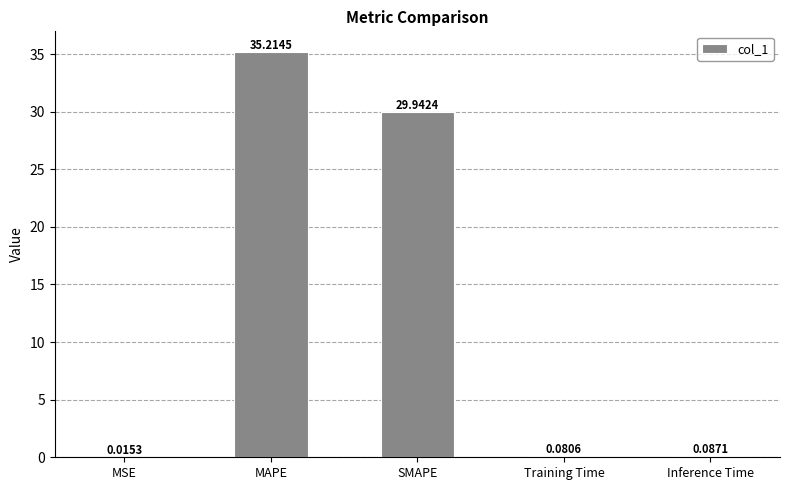

What is the sum of all values?

65.3